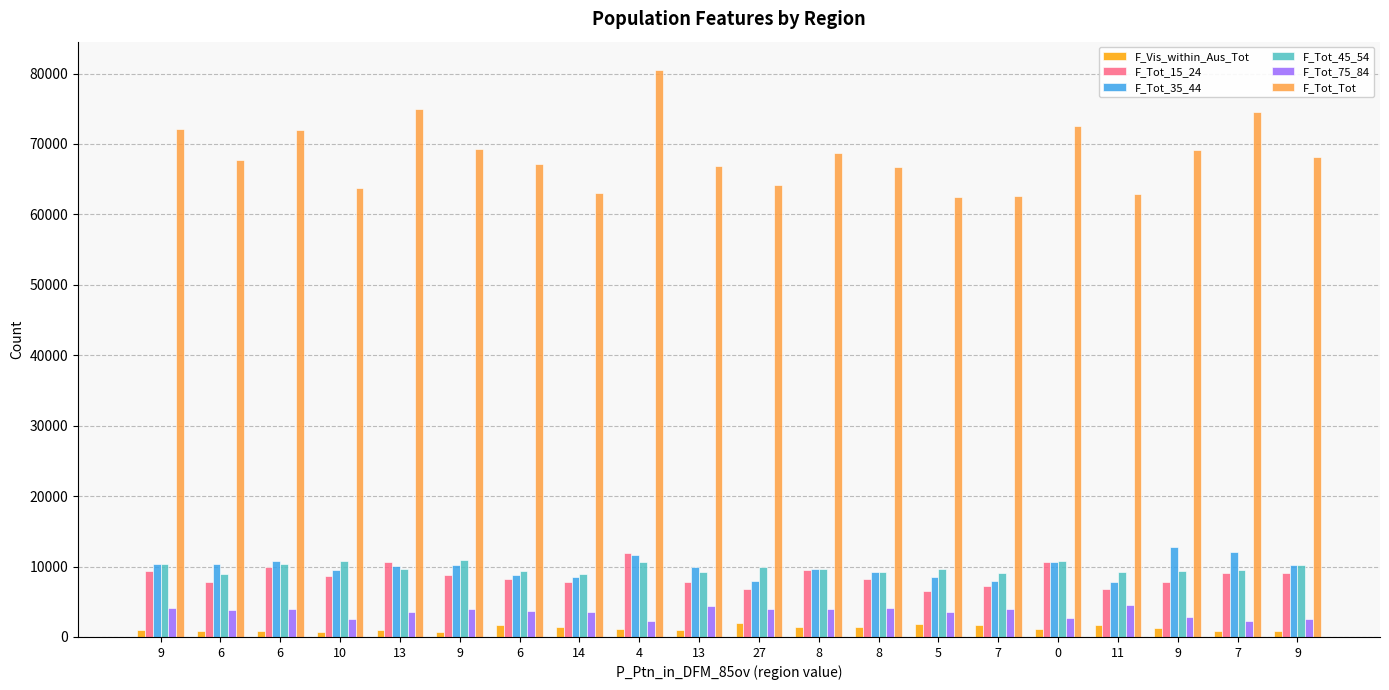

Which series has the largest range (max minus min)?

F_Tot_Tot